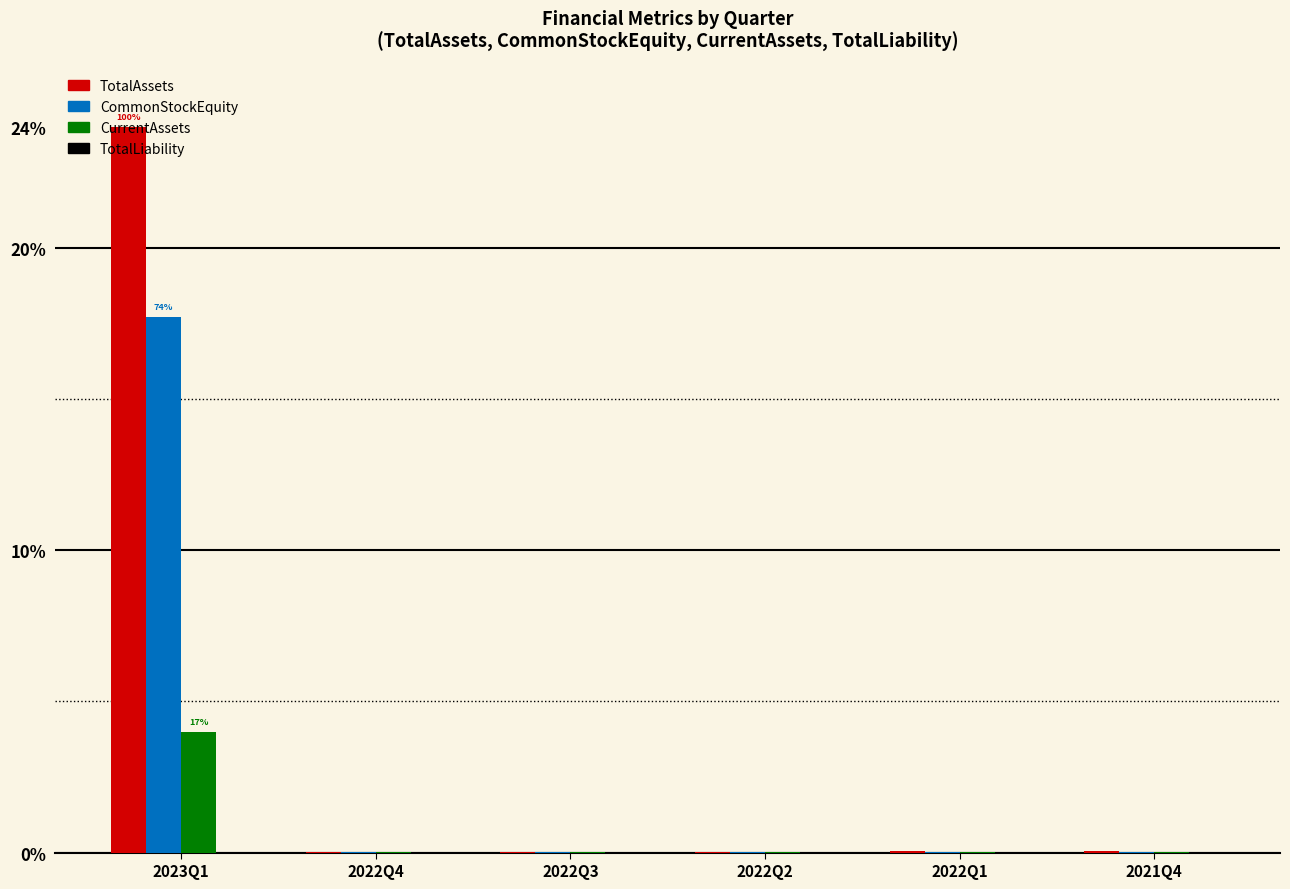

Which series has the largest total across all categories?

TotalAssets